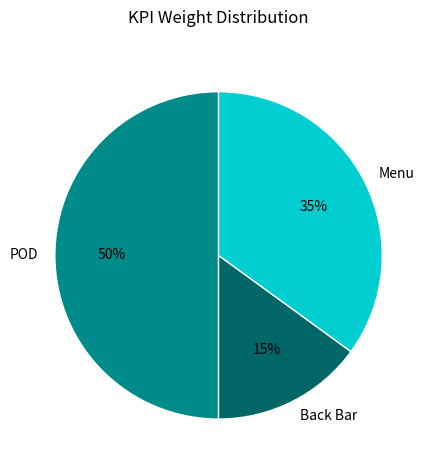

To the nearest percent, what is the combined percentage of Menu and Back Bar?

50%